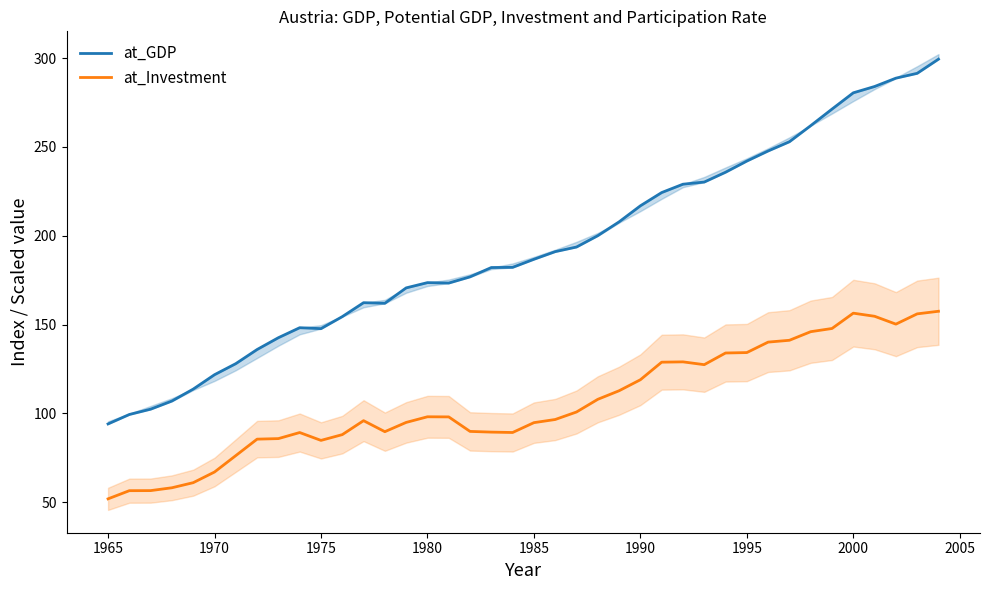

What is the value of the at_Investment point at the 16th from the left?

98.2